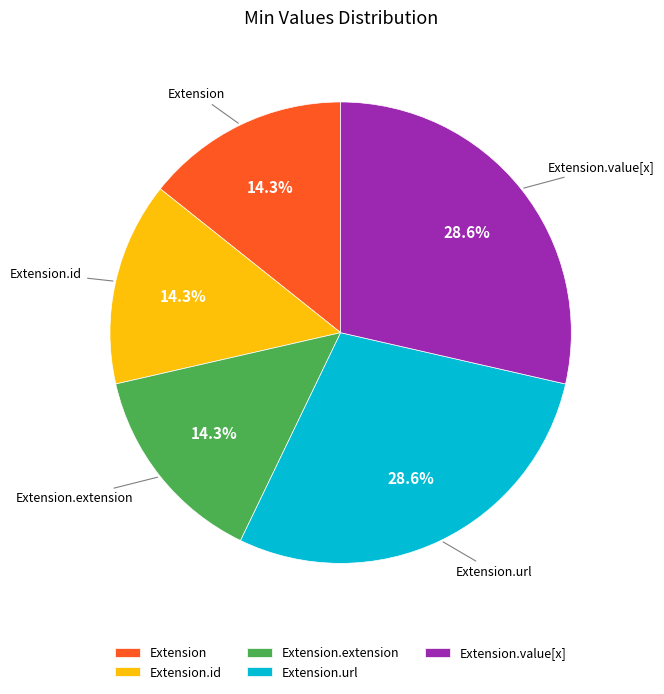

Is there any slice that represents more than half of the pie?

No